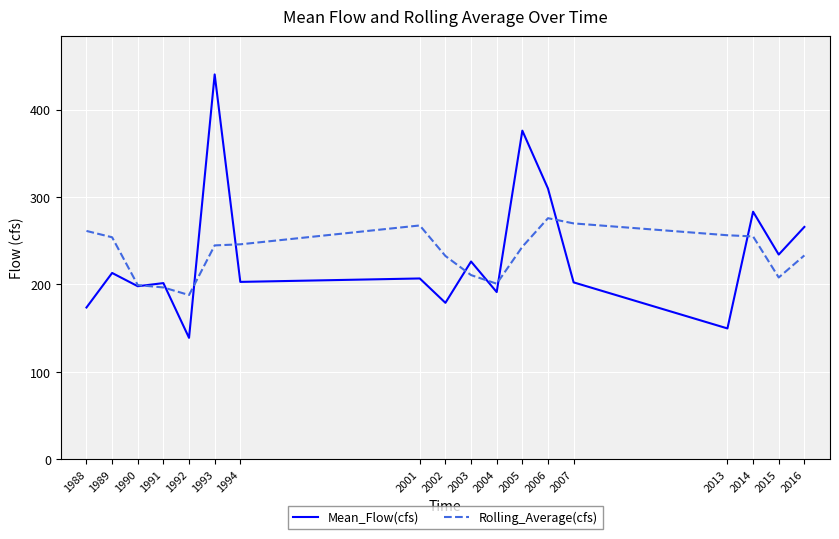

Rank the series at 2013 from highest to lowest value.

Rolling_Average(cfs), Mean_Flow(cfs)